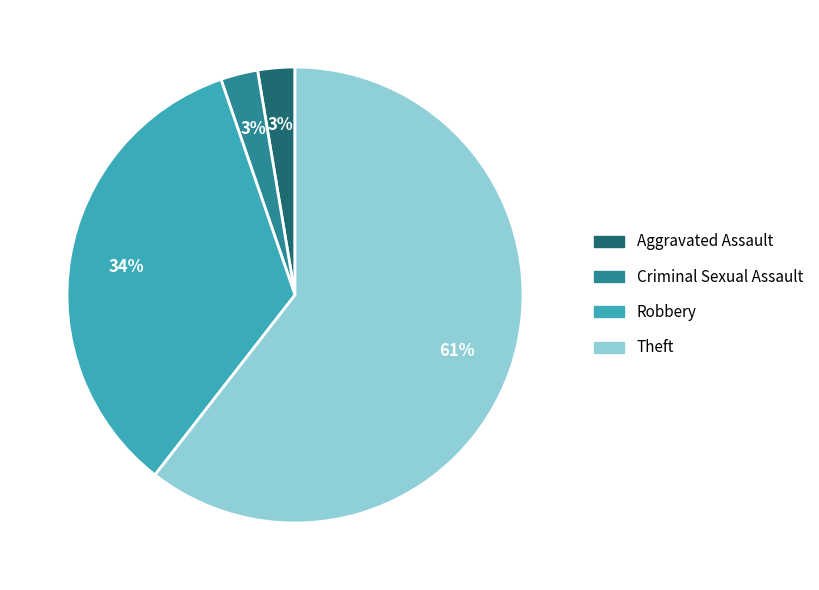

To the nearest percent, what is the combined percentage of Robbery and Aggravated Assault?

37%